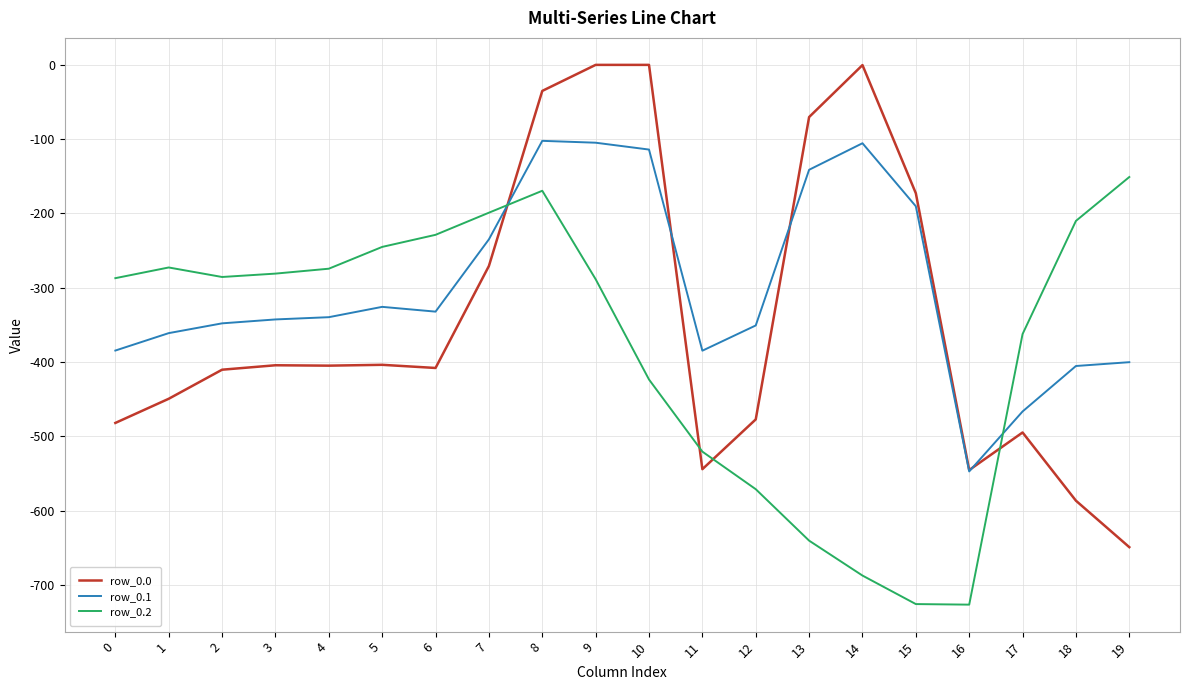

Which series has the largest total across all categories?

row_0.1